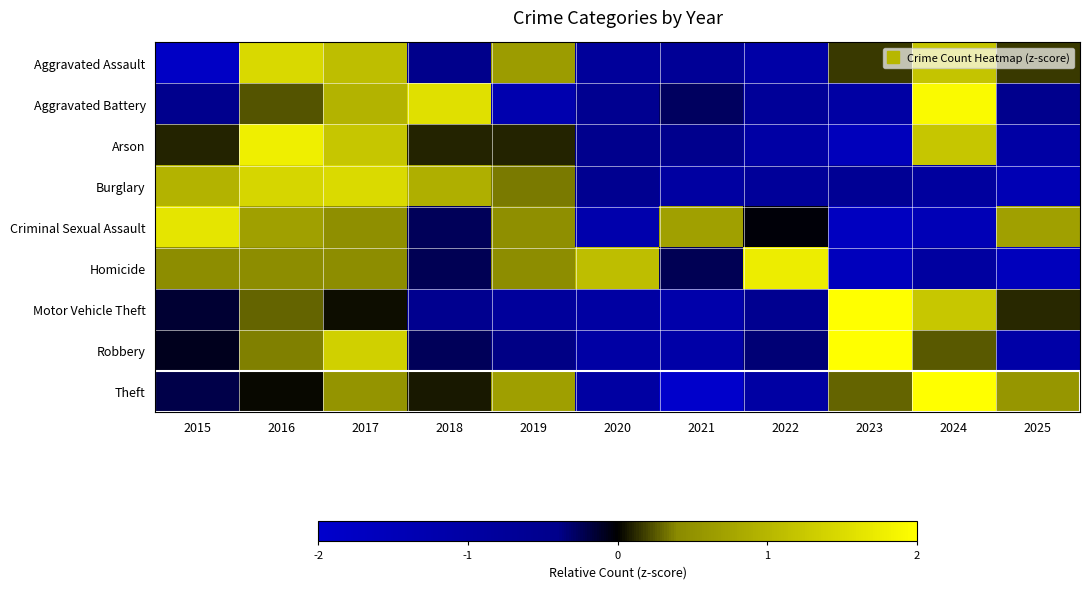

Rank the series by their maximum value, from lowest to highest.

Aggravated Assault, Burglary, Criminal Sexual Assault, Homicide, Arson, Aggravated Battery, Theft, Robbery, Motor Vehicle Theft